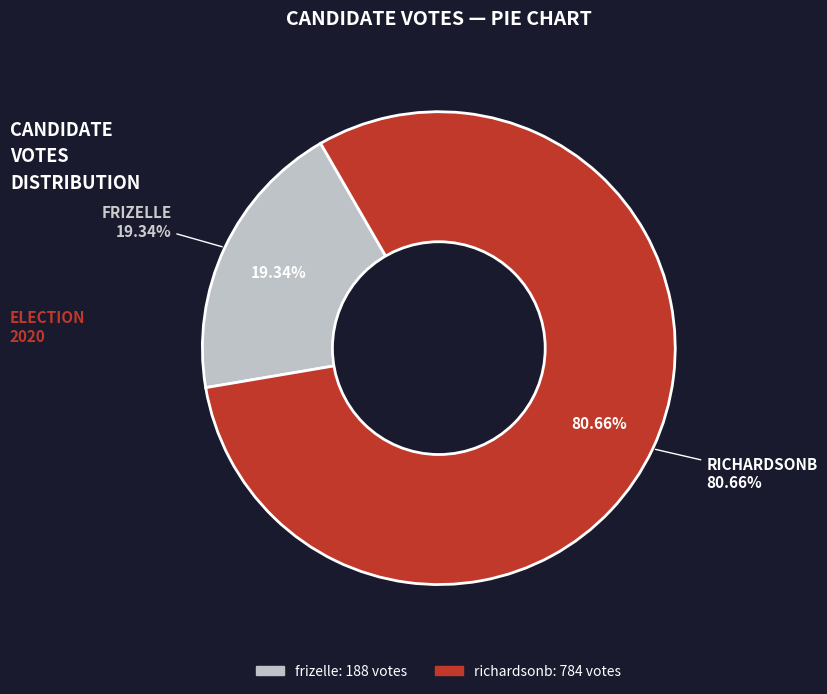

To the nearest percent, what portion does richardsonb represent?

81%